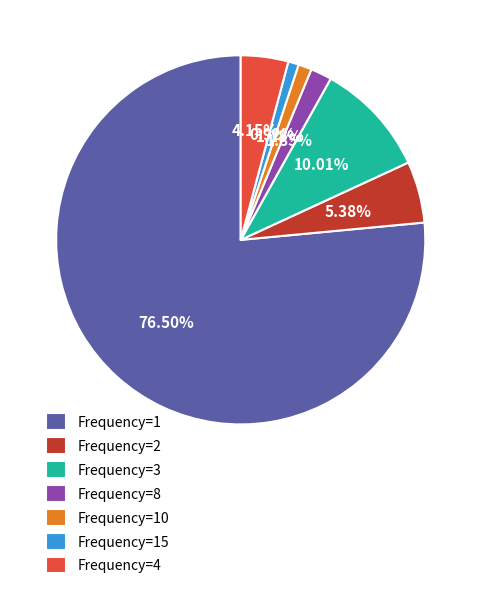

Does any single category account for the majority?

Yes